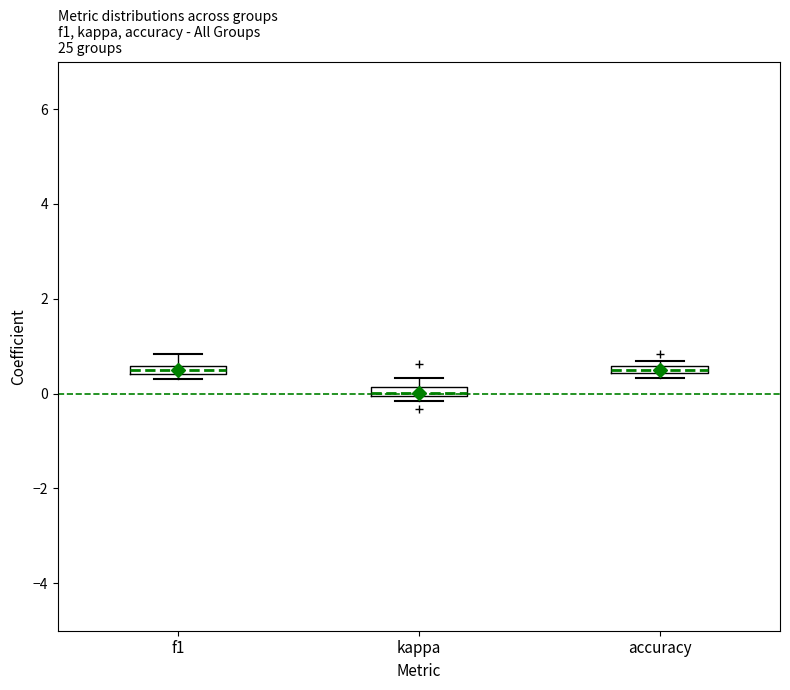

Which box's median line is the lowest?

kappa